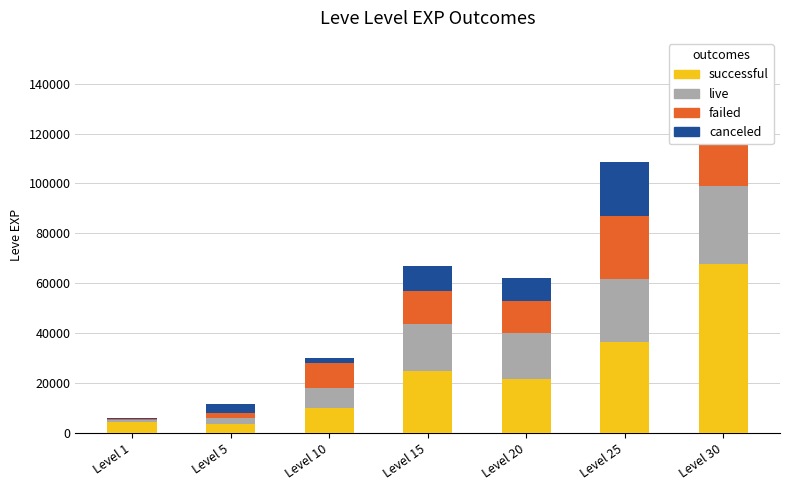

What is the value of the live bar at the 7th from the left?

31330